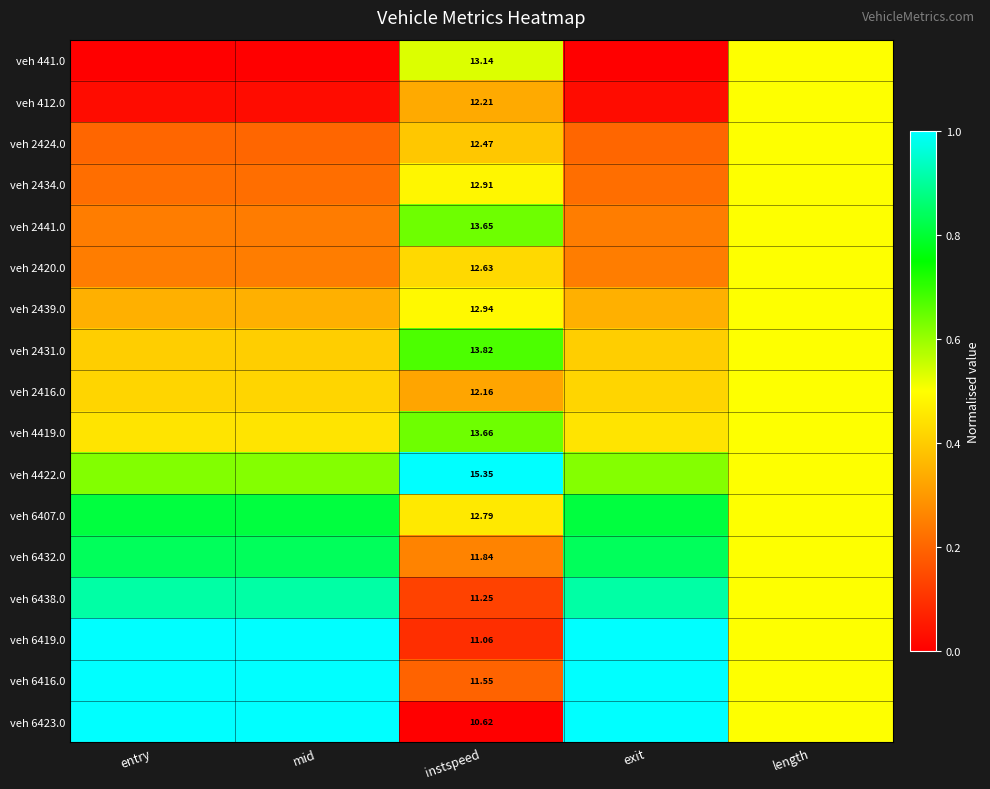

The value of veh 412.0 at entry is 0.0. True or false?

False